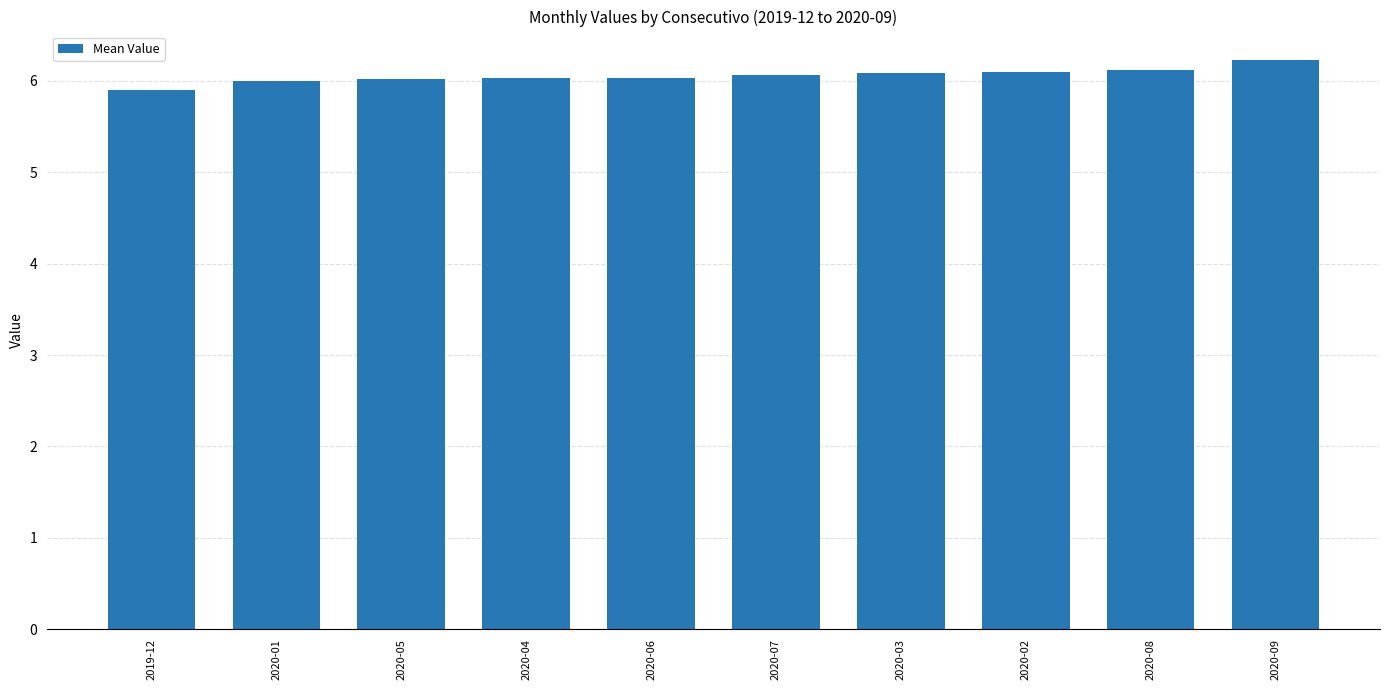

Which category has the highest value across all series?

2020-09